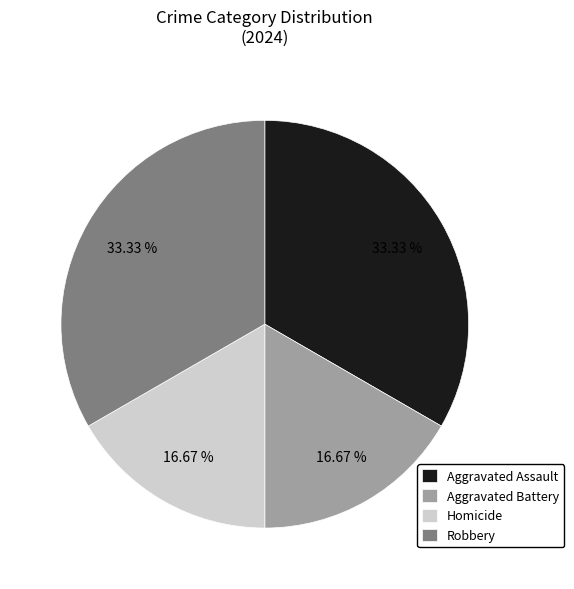

True or false: Aggravated Assault accounts for 33% of the total.

True